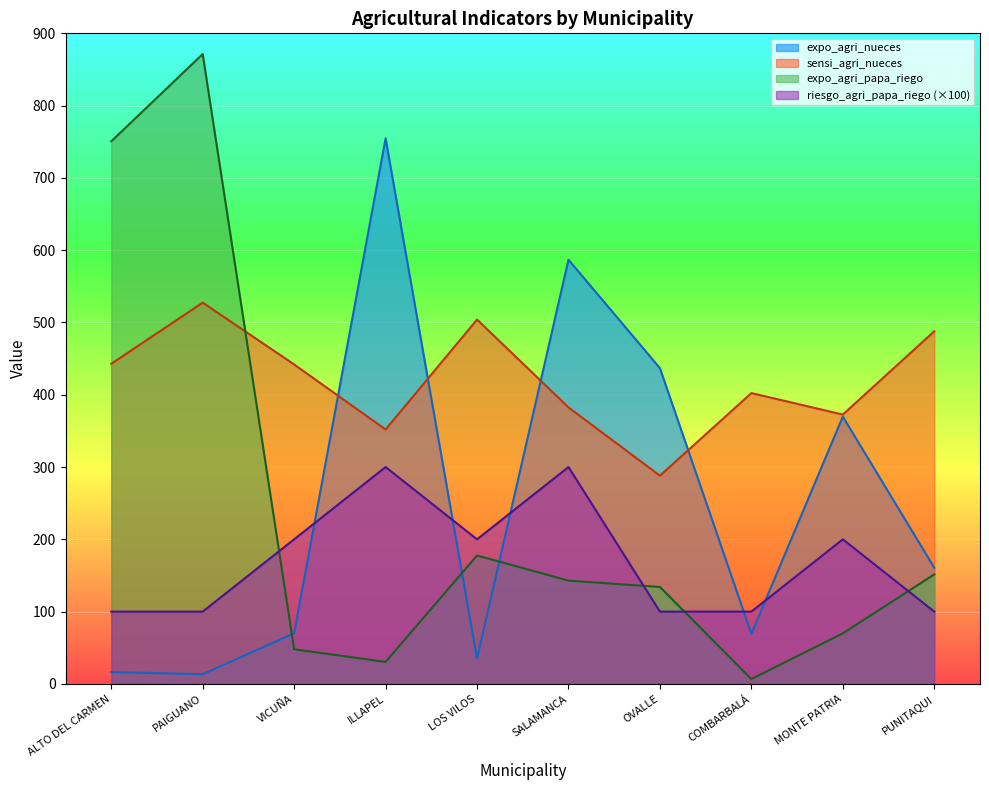

Reading left to right, extract all data points from this chart.

expo_agri_nueces: ALTO DEL CARMEN=16.3	PAIGUANO=13.4	VICUÑA=70.0	ILLAPEL=754.6	LOS VILOS=35.1	SALAMANCA=586.8	OVALLE=436.8	COMBARBALÁ=69.2	MONTE PATRIA=369.7	PUNITAQUI=160.7
sensi_agri_nueces: ALTO DEL CARMEN=442.8	PAIGUANO=527.4	VICUÑA=441.9	ILLAPEL=351.9	LOS VILOS=504.0	SALAMANCA=382.5	OVALLE=288.0	COMBARBALÁ=402.3	MONTE PATRIA=372.6	PUNITAQUI=487.8
expo_agri_papa_riego: ALTO DEL CARMEN=750.6	PAIGUANO=871.3	VICUÑA=47.9	ILLAPEL=30.4	LOS VILOS=177.7	SALAMANCA=142.8	OVALLE=134.1	COMBARBALÁ=6.7	MONTE PATRIA=69.9	PUNITAQUI=151.5
riesgo_agri_papa_riego: ALTO DEL CARMEN=100.0	PAIGUANO=100.0	VICUÑA=200.0	ILLAPEL=300.0	LOS VILOS=200.0	SALAMANCA=300.0	OVALLE=100.0	COMBARBALÁ=100.0	MONTE PATRIA=200.0	PUNITAQUI=100.0